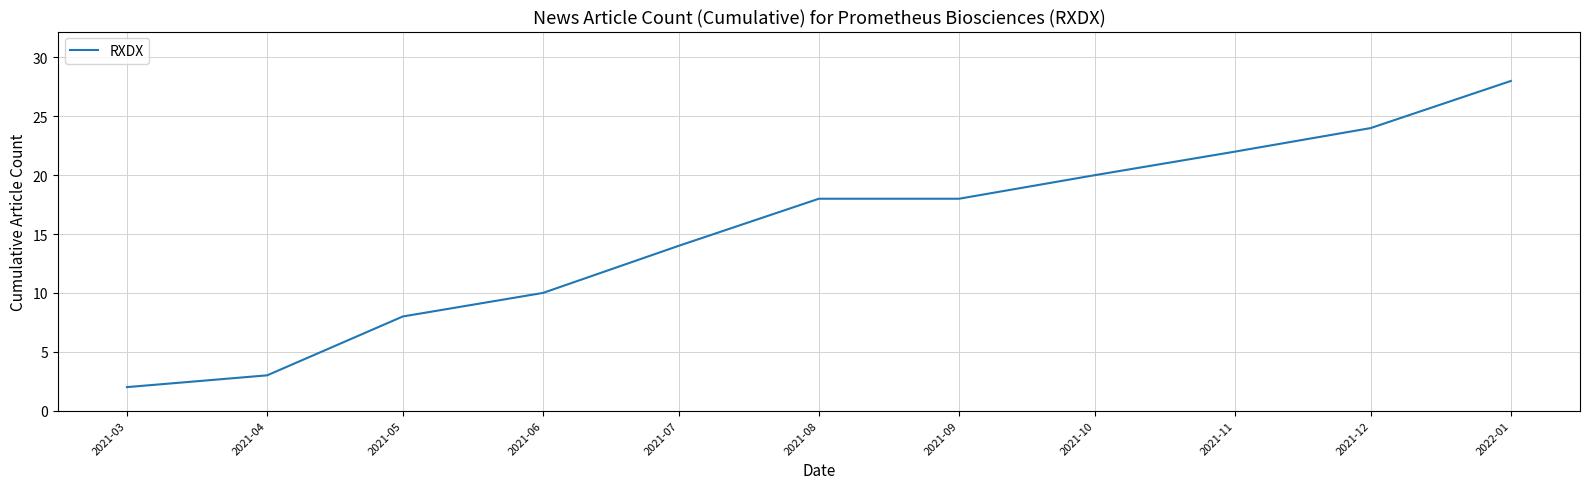

What is the change in value from 2021-03 to 2021-09?

+16